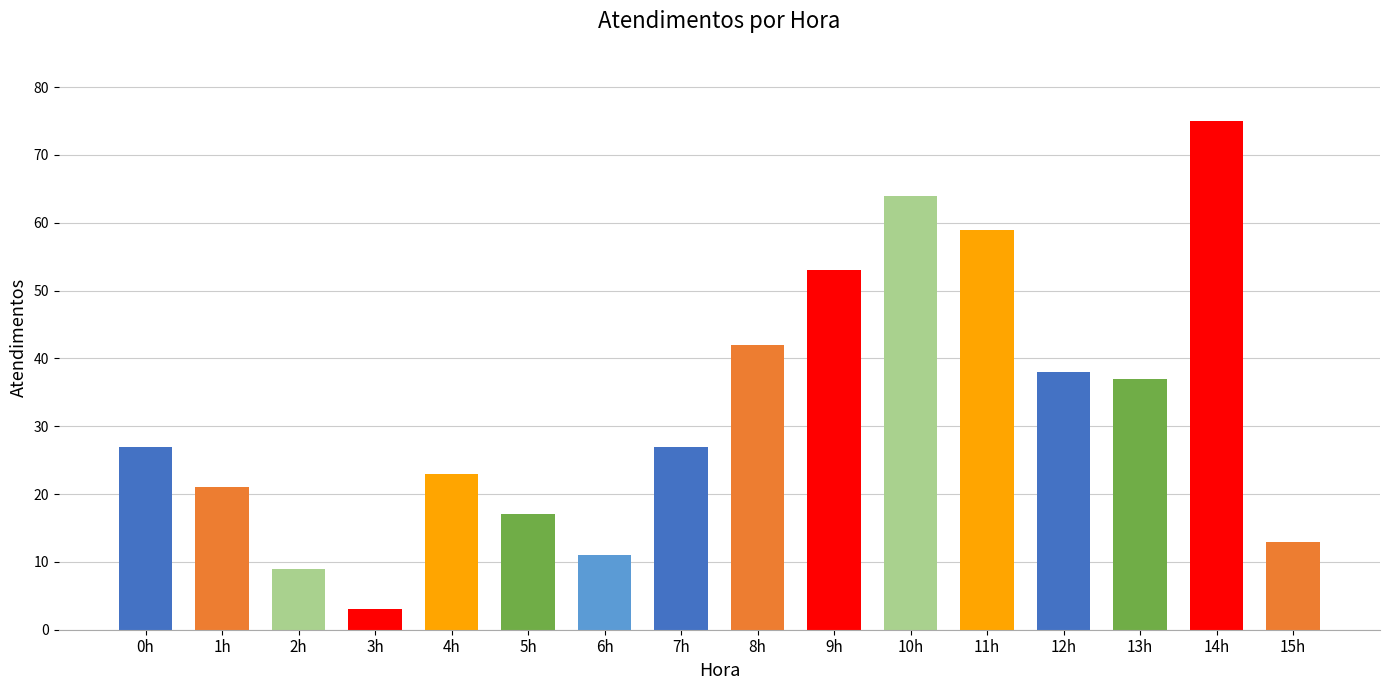

The chart shows a value of 9 at 2h. True or false?

True